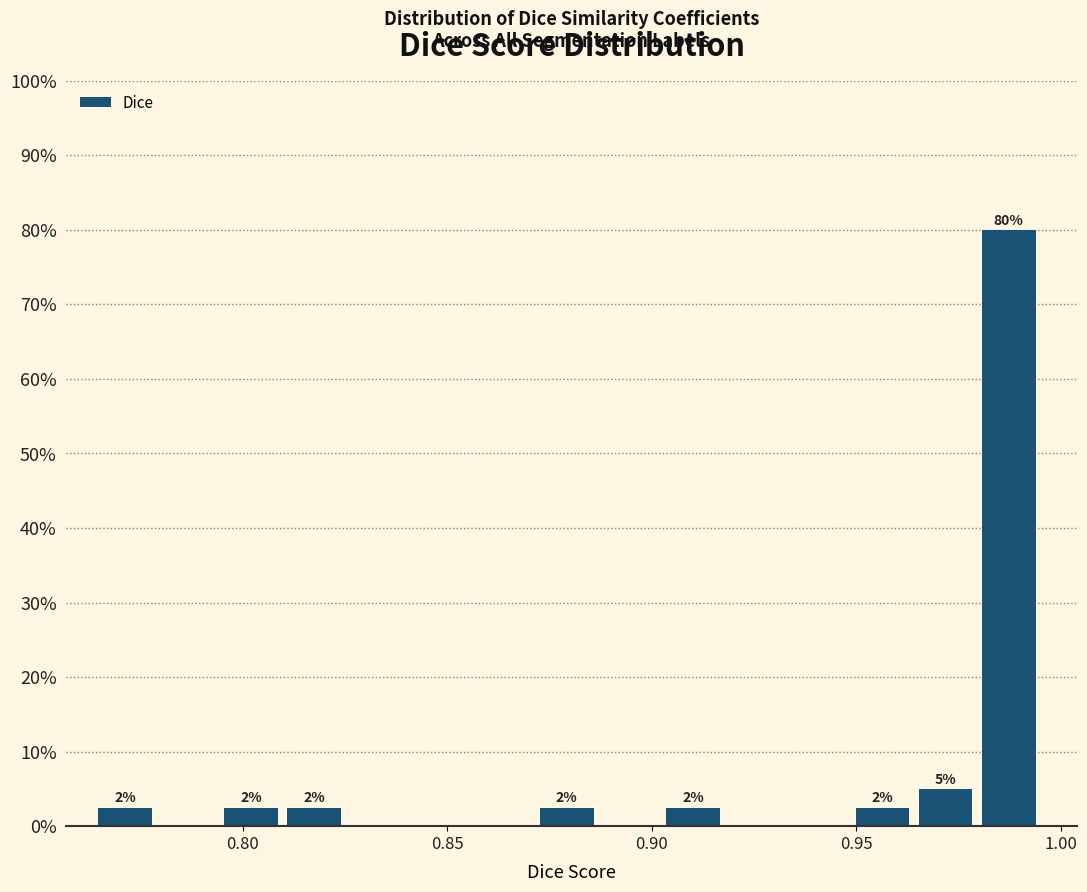

Read against the x-axis, roughly where is the centre of the tallest bar?

0.985